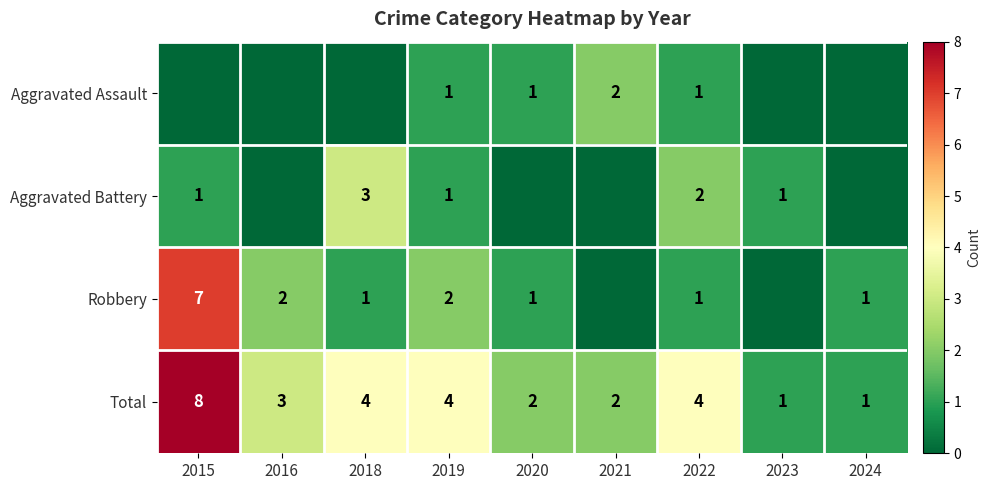

At which label does Total first exceed 3?

2015